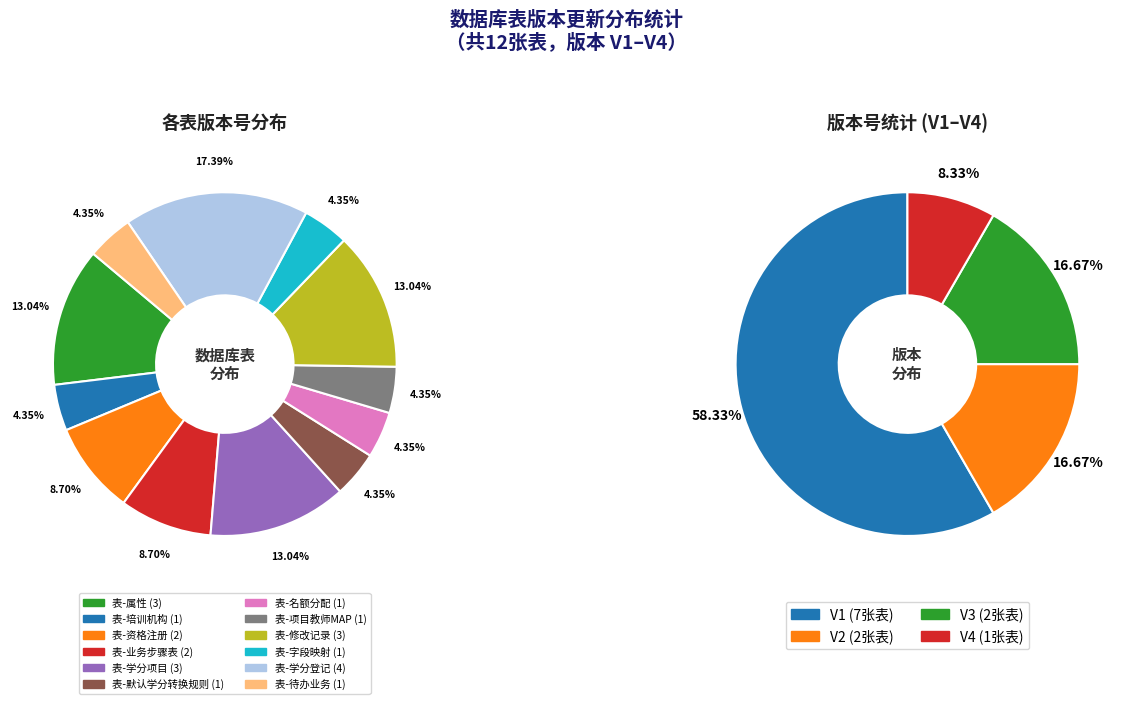

To the nearest percent, what is the average slice percentage?

8%